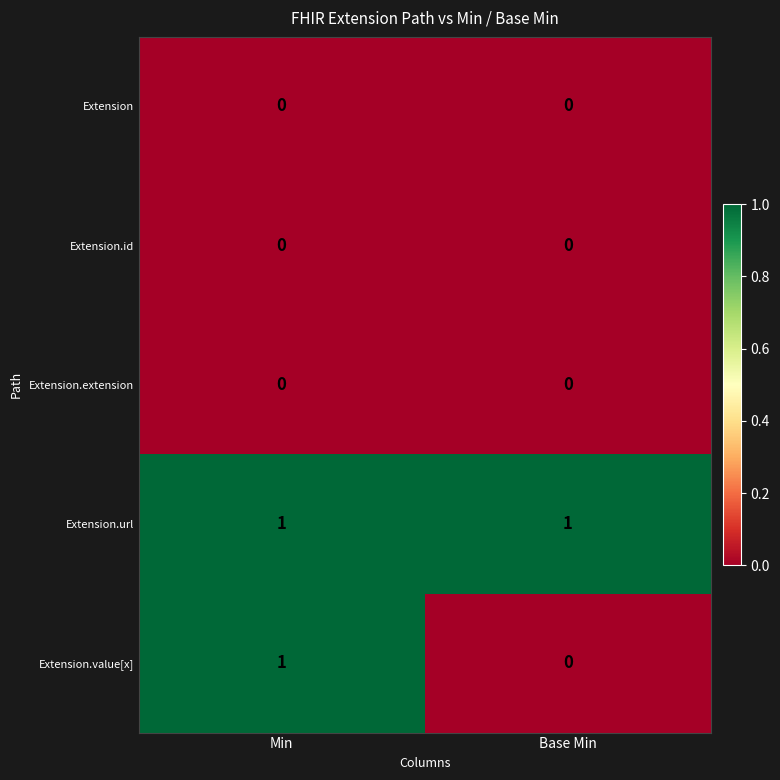

What is the total value across all series at Base Min?

1